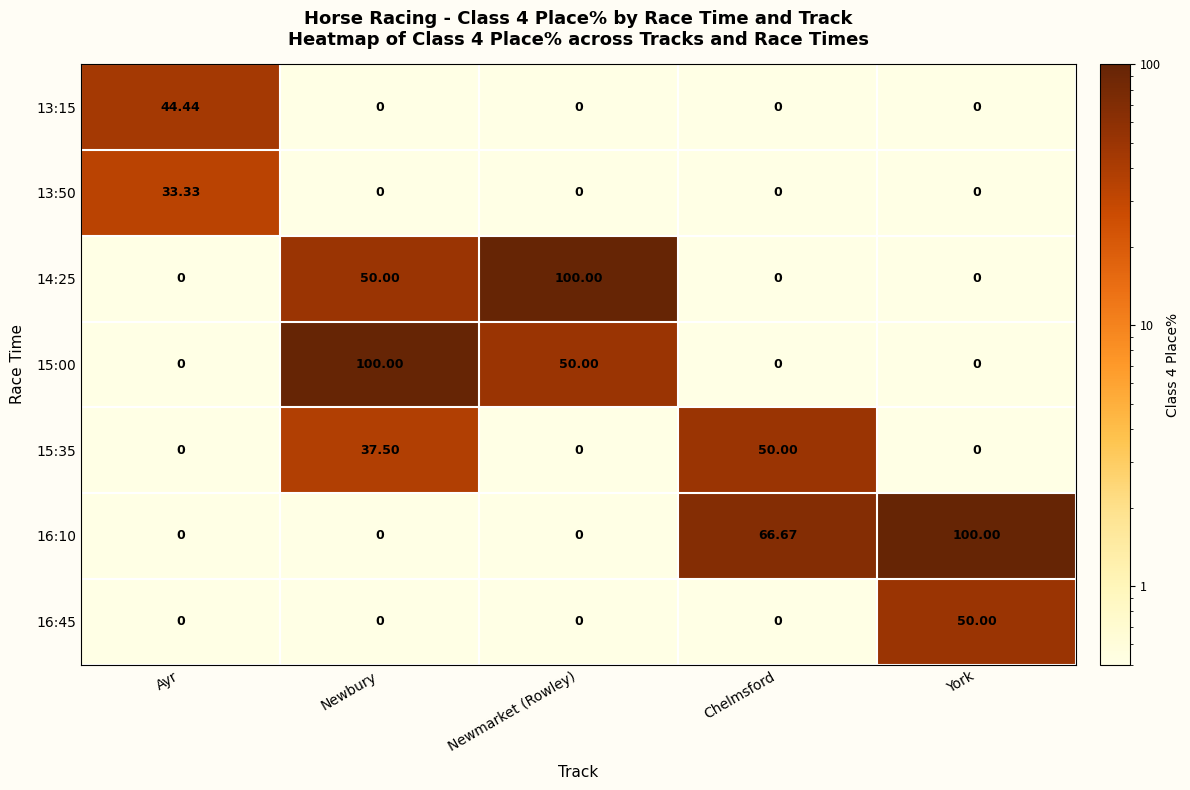

At how many categories does at least one series exceed 93?

3